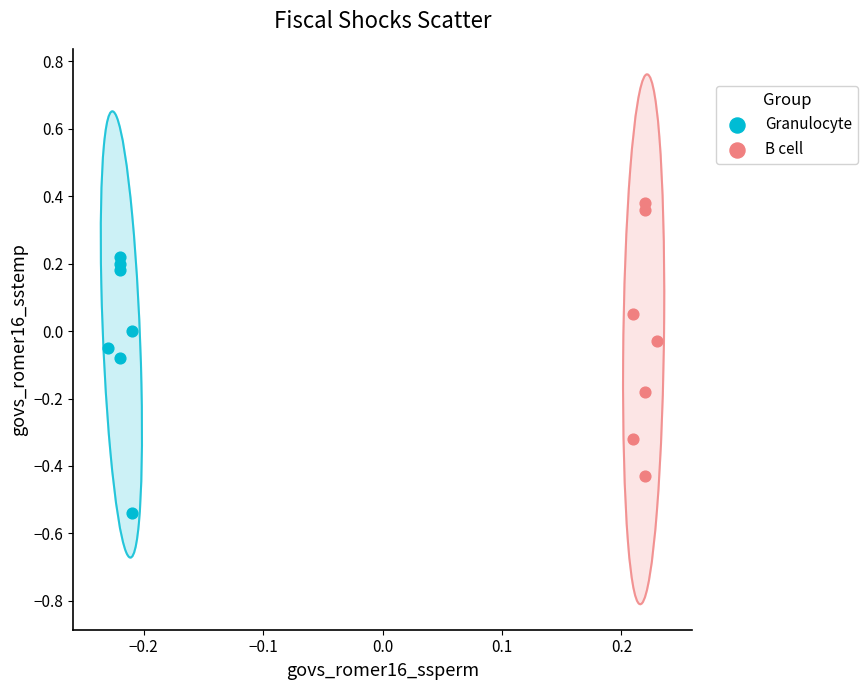

Which series reaches the minimum Y coordinate?

Granulocyte